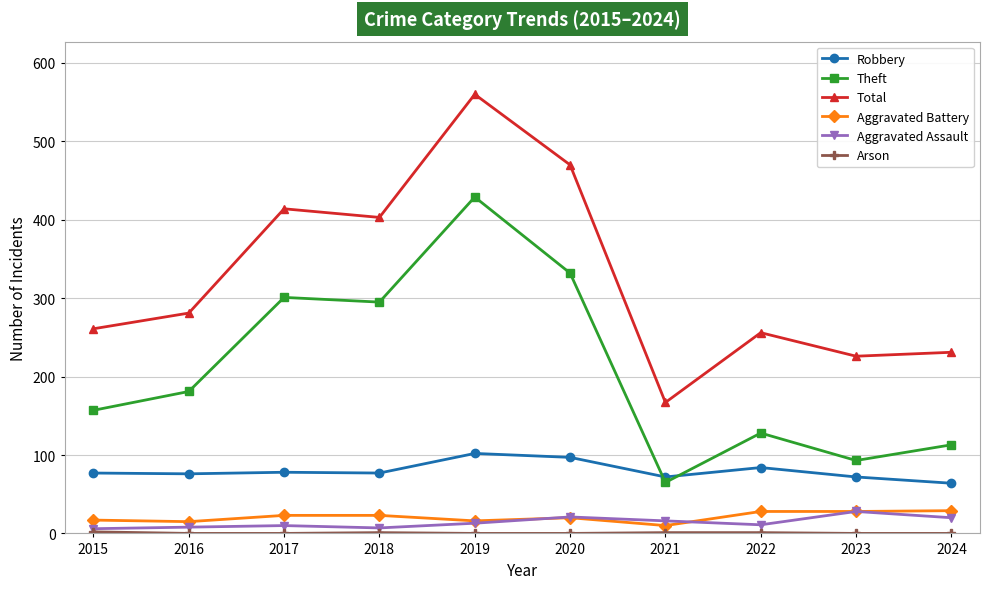

What is the value of the Aggravated Assault point at the 10th from the left?

20